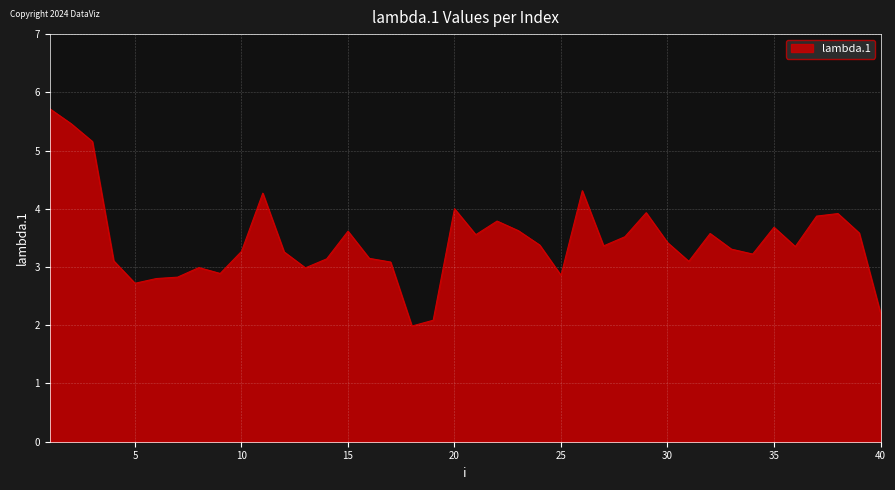

What is the smallest value displayed?

2.0